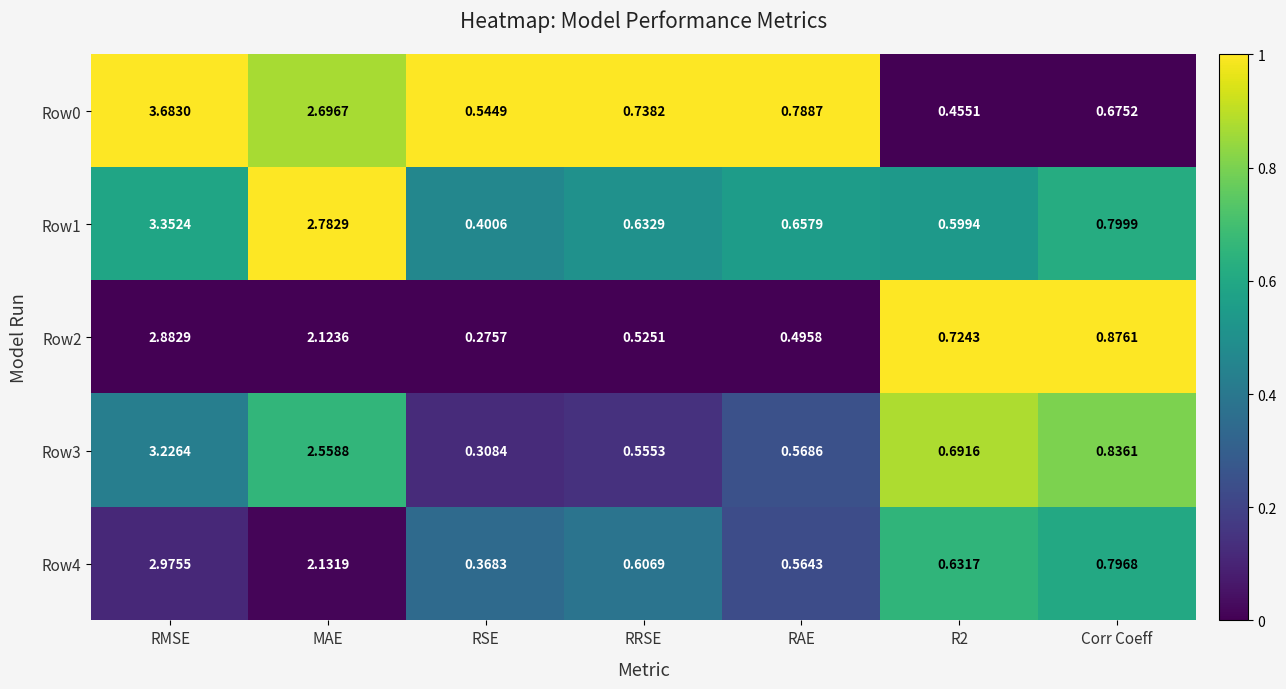

Count the number of categories in the chart.

7